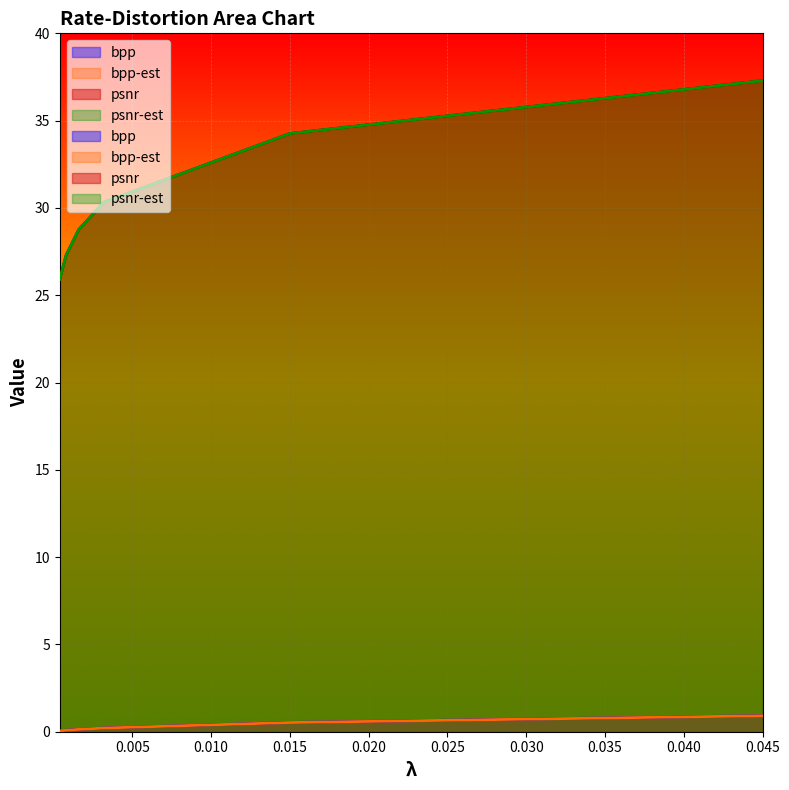

Which has a higher value, 0.015 or 0.0032?

0.015